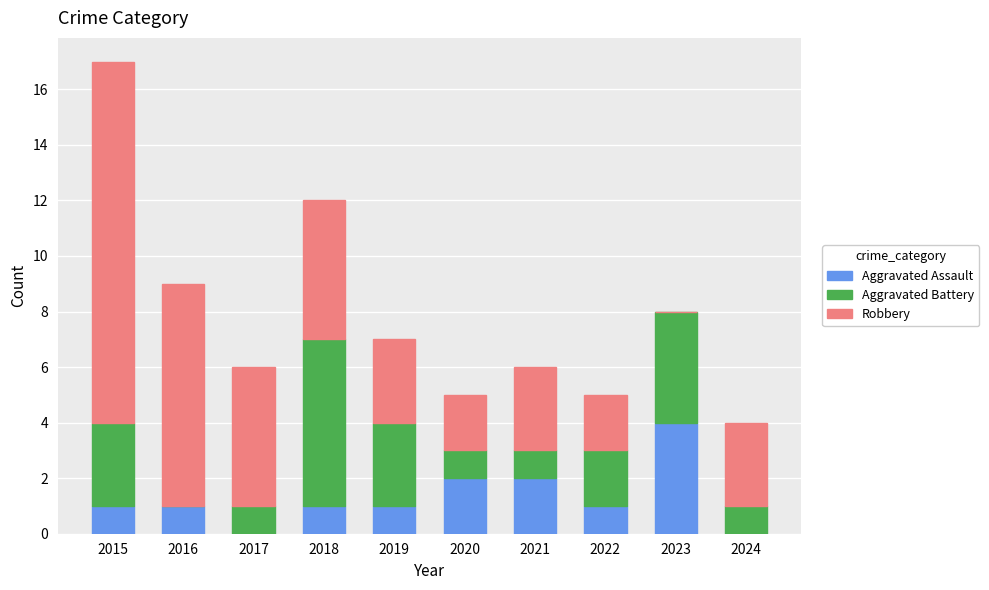

What is the sum of all Aggravated Assault values?

13